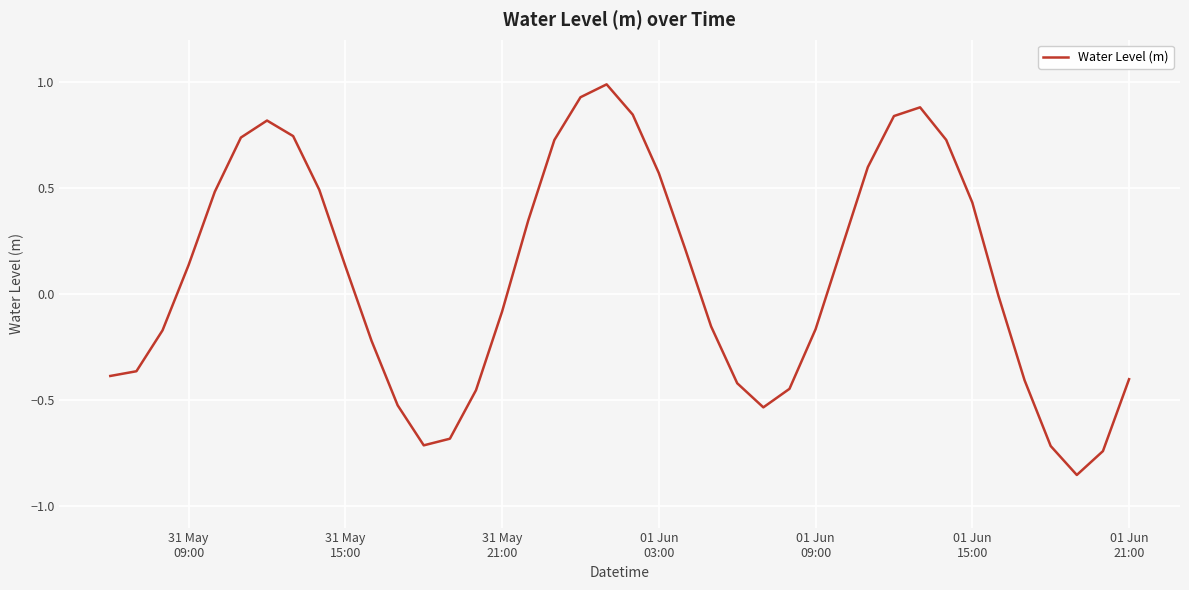

What is the difference between the maximum and minimum values?

1.8